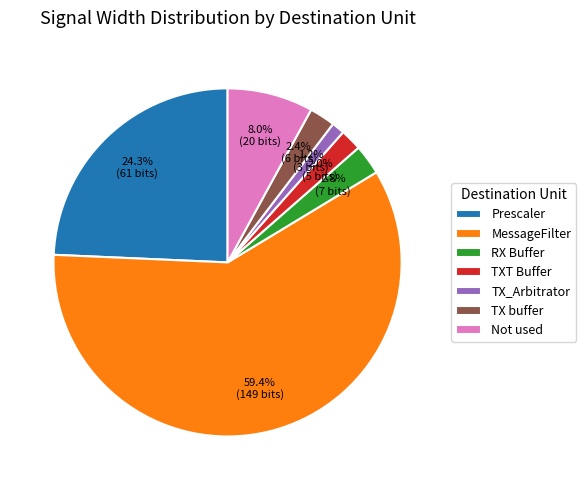

The Prescaler slice represents 12% of the pie. True or false?

False